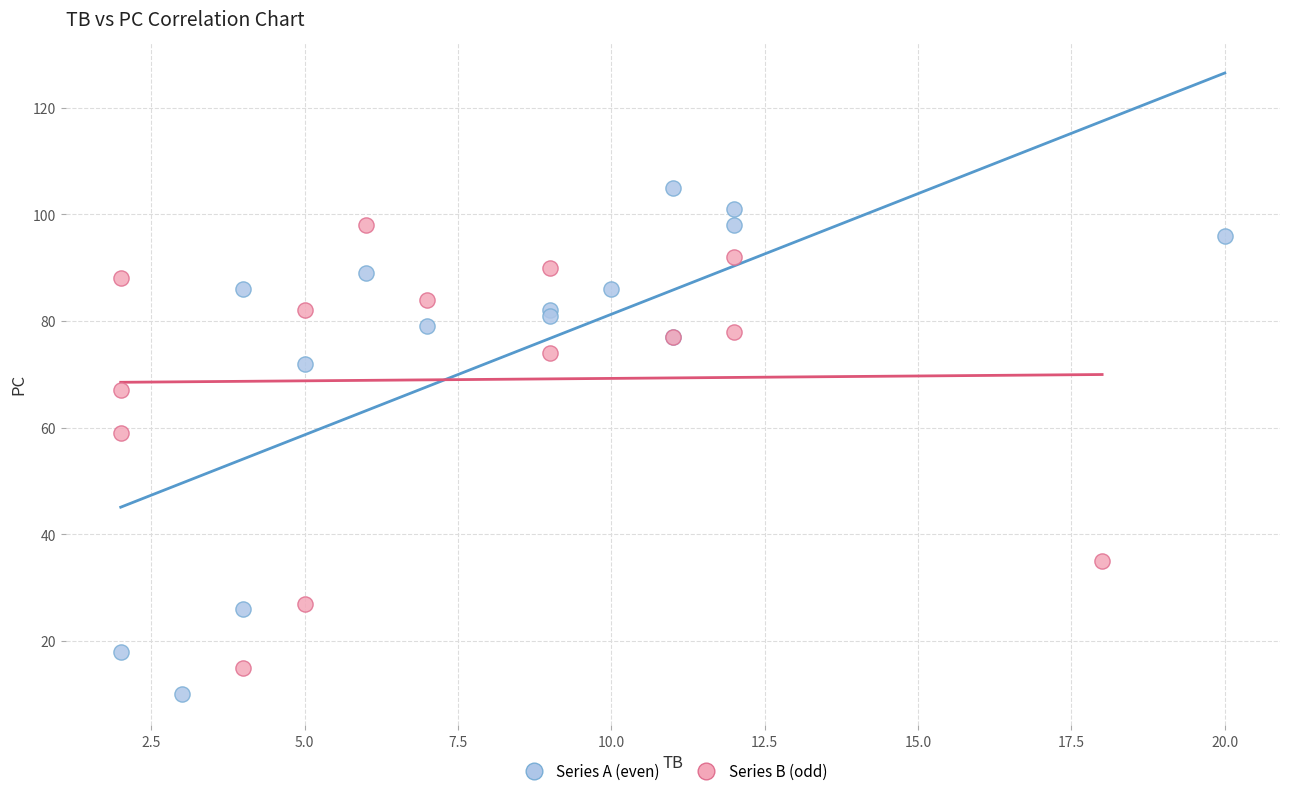

Which series contains the highest Y value?

Series A (even)